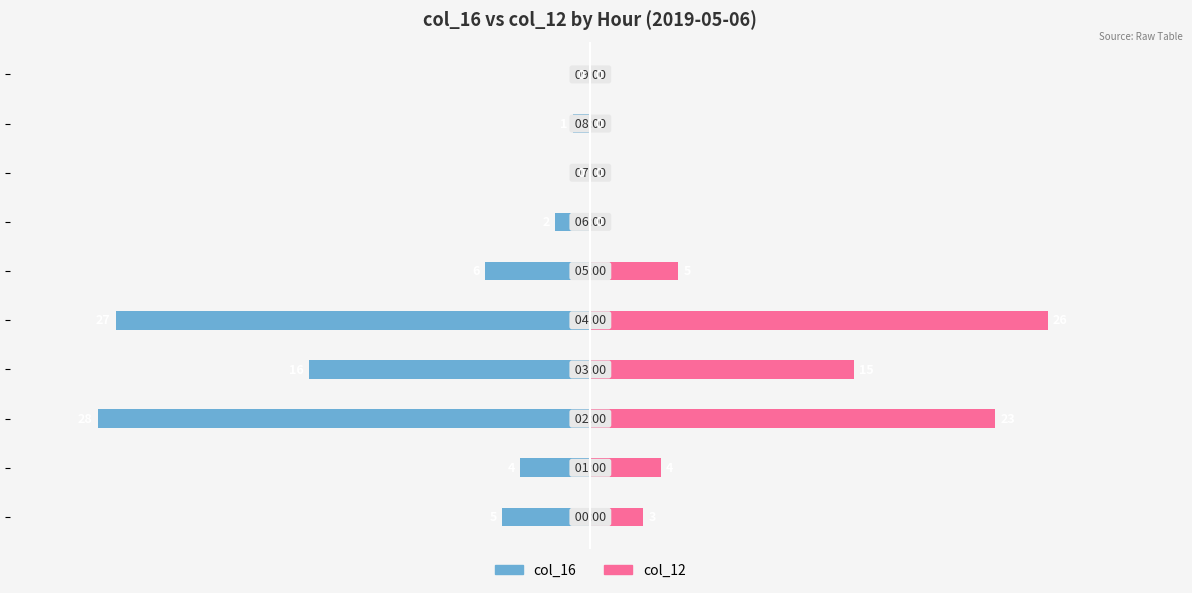

The col_12 series shows 0 at 8. True or false?

True